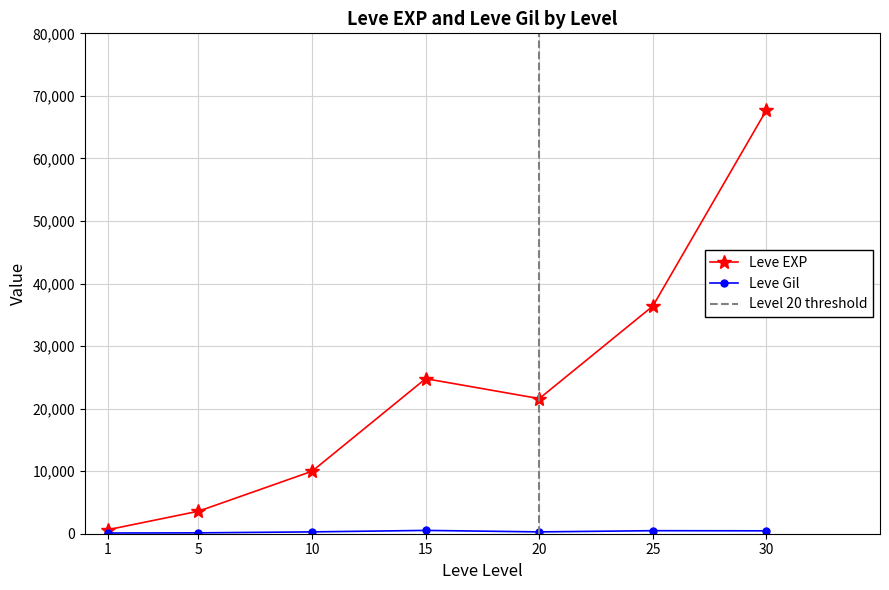

What value does the Leve EXP series have at 5, to the nearest 10?

3600